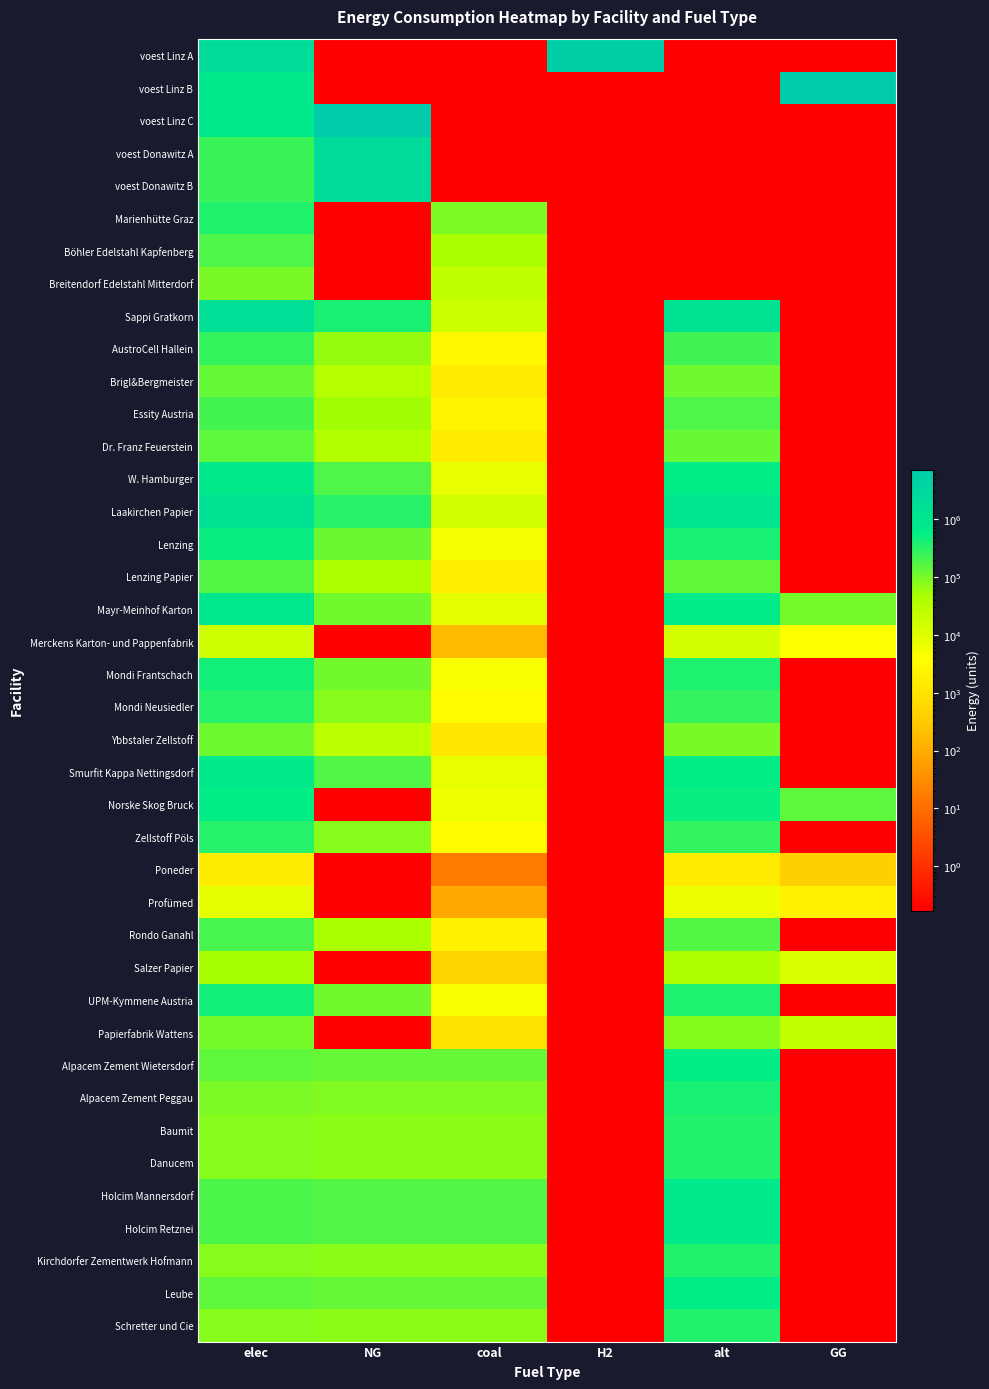

Reading left to right, what are all the values shown in this chart?

voest Linz A: elec=2282975.0	NG=0.2	coal=0.2	H2=5326941.6	alt=0.2	GG=0.2
voest Linz B: elec=801043.8	NG=0.2	coal=0.2	H2=0.2	alt=0.2	GG=7209394.6
voest Linz C: elec=801043.8	NG=7209394.6	coal=0.2	H2=0.2	alt=0.2	GG=0.2
voest Donawitz A: elec=245186.4	NG=2206677.8	coal=0.2	H2=0.2	alt=0.2	GG=0.2
voest Donawitz B: elec=245186.4	NG=2206677.8	coal=0.2	H2=0.2	alt=0.2	GG=0.2
Marienhütte Graz: elec=364060.2	NG=0.2	coal=91015.1	H2=0.2	alt=0.2	GG=0.2
Böhler Edelstahl Kapfenberg: elec=182030.1	NG=0.2	coal=45507.5	H2=0.2	alt=0.2	GG=0.2
Breitendorf Edelstahl Mitterdorf: elec=97674.7	NG=0.2	coal=24418.7	H2=0.2	alt=0.2	GG=0.2
Sappi Gratkorn: elec=1657929.0	NG=400744.9	coal=17026.6	H2=0.2	alt=1383800.3	GG=0.2
AustroCell Hallein: elec=265268.6	NG=64119.2	coal=2724.3	H2=0.2	alt=221408.1	GG=0.2
Brigl&Bergmeister: elec=132634.3	NG=32059.6	coal=1362.1	H2=0.2	alt=110704.0	GG=0.2
Essity Austria: elec=215530.8	NG=52096.8	coal=2213.5	H2=0.2	alt=179894.0	GG=0.2
Dr. Franz Feuerstein: elec=149213.6	NG=36067.0	coal=1532.4	H2=0.2	alt=124542.0	GG=0.2
W. Hamburger: elec=746068.0	NG=180335.2	coal=7662.0	H2=0.2	alt=622710.1	GG=0.2
Laakirchen Papier: elec=1326343.2	NG=320595.9	coal=13621.3	H2=0.2	alt=1107040.3	GG=0.2
Lenzing: elec=497378.7	NG=120223.5	coal=5108.0	H2=0.2	alt=415140.1	GG=0.2
Lenzing Papier: elec=165792.9	NG=40074.5	coal=1702.7	H2=0.2	alt=138380.0	GG=0.2
Mayr-Meinhof Karton: elec=862123.1	NG=108536.5	coal=8853.8	H2=0.2	alt=719576.2	GG=99850.8
Merckens Karton- und Pappenfabrik: elec=16579.3	NG=0.2	coal=170.3	H2=0.2	alt=13838.0	GG=4007.4
Mondi Frantschach: elec=447640.8	NG=108201.1	coal=4597.2	H2=0.2	alt=373626.1	GG=0.2
Mondi Neusiedler: elec=331585.8	NG=80149.0	coal=3405.3	H2=0.2	alt=276760.1	GG=0.2
Ybbstaler Zellstoff: elec=116055.0	NG=28052.1	coal=1191.9	H2=0.2	alt=96866.0	GG=0.2
Smurfit Kappa Nettingsdorf: elec=729488.8	NG=176327.7	coal=7491.7	H2=0.2	alt=608872.1	GG=0.2
Norske Skog Bruck: elec=613433.7	NG=0.2	coal=6299.9	H2=0.2	alt=512006.1	GG=148275.6
Zellstoff Pöls: elec=331585.8	NG=80149.0	coal=3405.3	H2=0.2	alt=276760.1	GG=0.2
Poneder: elec=1657.9	NG=0.2	coal=17.0	H2=0.2	alt=1383.8	GG=400.7
Profümed: elec=8289.6	NG=0.2	coal=85.1	H2=0.2	alt=6919.0	GG=2003.7
Rondo Ganahl: elec=198951.5	NG=48089.4	coal=2043.2	H2=0.2	alt=166056.0	GG=0.2
Salzer Papier: elec=49737.9	NG=0.2	coal=510.8	H2=0.2	alt=41514.0	GG=12022.3
UPM-Kymmene Austria: elec=447640.8	NG=108201.1	coal=4597.2	H2=0.2	alt=373626.1	GG=0.2
Papierfabrik Wattens: elec=99475.7	NG=0.2	coal=1021.6	H2=0.2	alt=83028.0	GG=24044.7
Alpacem Zement Wietersdorf: elec=141735.9	NG=131611.9	coal=131611.9	H2=0.2	alt=607439.7	GG=0.2
Alpacem Zement Peggau: elec=94490.6	NG=87741.3	coal=87741.3	H2=0.2	alt=404959.8	GG=0.2
Baumit: elec=80317.0	NG=74580.1	coal=74580.1	H2=0.2	alt=344215.8	GG=0.2
Danucem: elec=80317.0	NG=74580.1	coal=74580.1	H2=0.2	alt=344215.8	GG=0.2
Holcim Mannersdorf: elec=188981.2	NG=175482.6	coal=175482.6	H2=0.2	alt=809919.6	GG=0.2
Holcim Retznei: elec=188981.2	NG=175482.6	coal=175482.6	H2=0.2	alt=809919.6	GG=0.2
Kirchdorfer Zementwerk Hofmann: elec=80317.0	NG=74580.1	coal=74580.1	H2=0.2	alt=344215.8	GG=0.2
Leube: elec=141735.9	NG=131611.9	coal=131611.9	H2=0.2	alt=607439.7	GG=0.2
Schretter und Cie: elec=80317.0	NG=74580.1	coal=74580.1	H2=0.2	alt=344215.8	GG=0.2